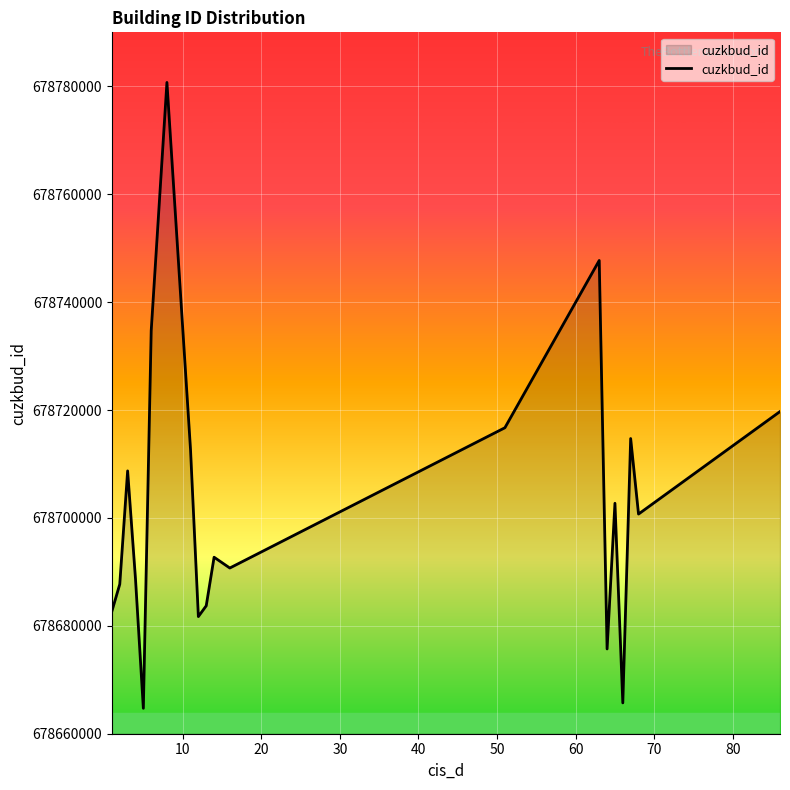

What is the smallest value displayed?

678664713